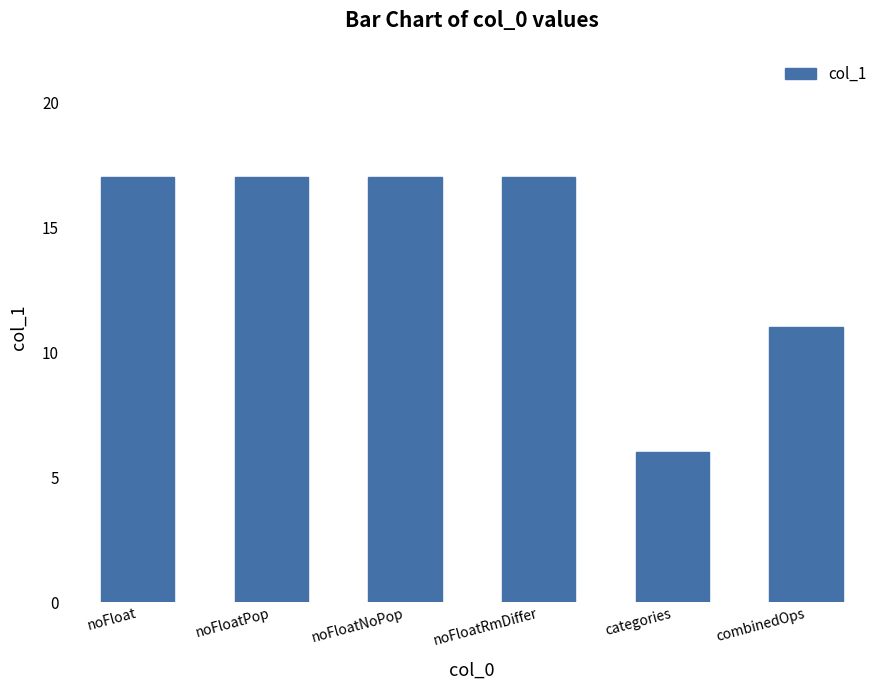

What position from the right is noFloat?

6